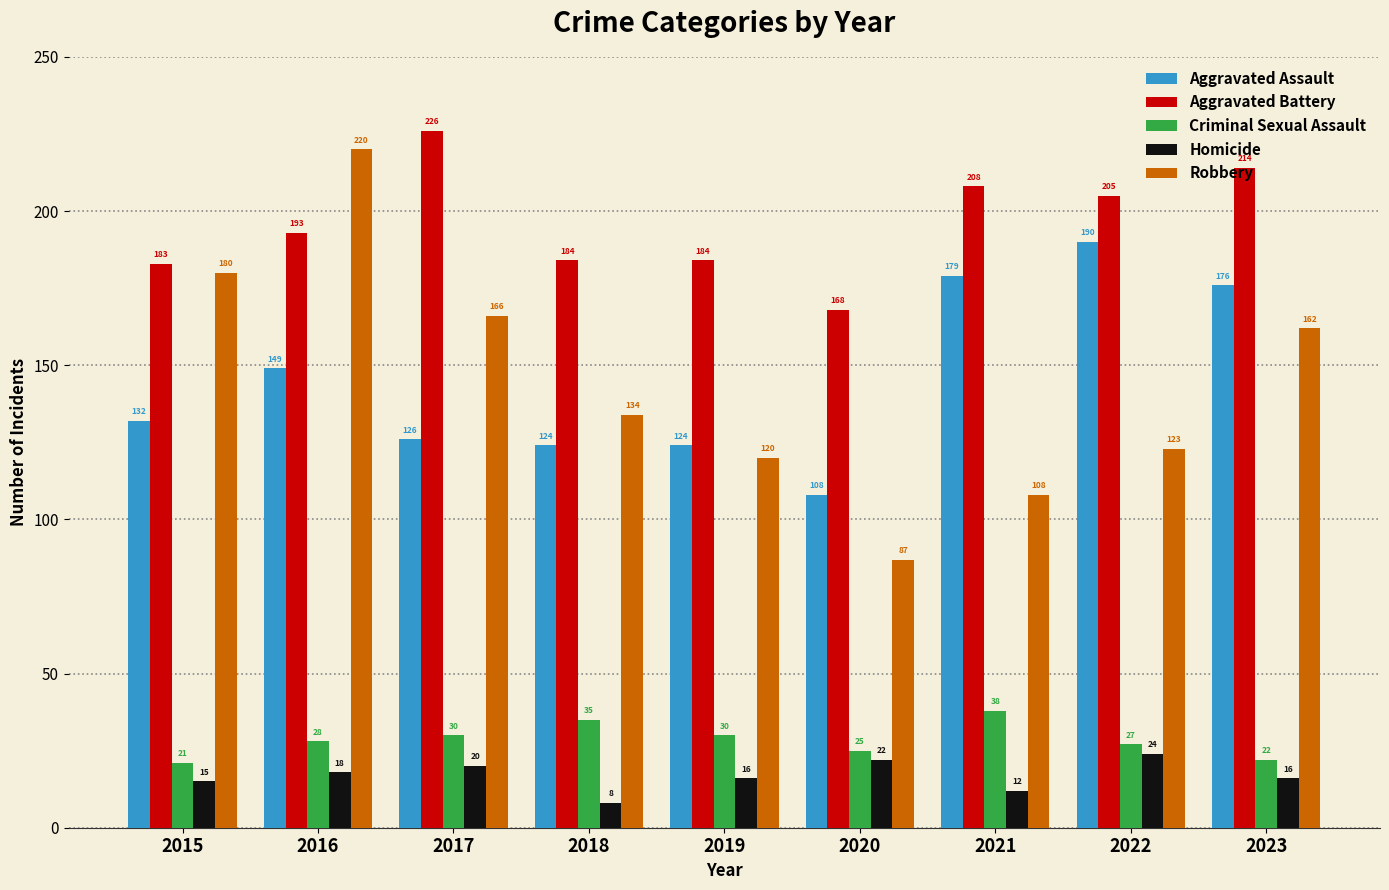

How many data points in Aggravated Assault are less than 132?

4